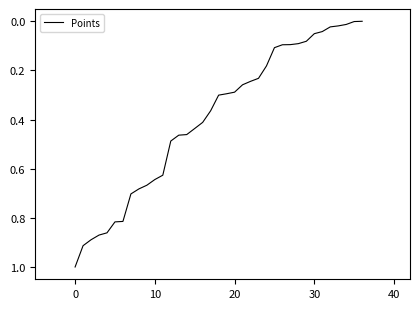

Does the chart have visible grid lines?

No